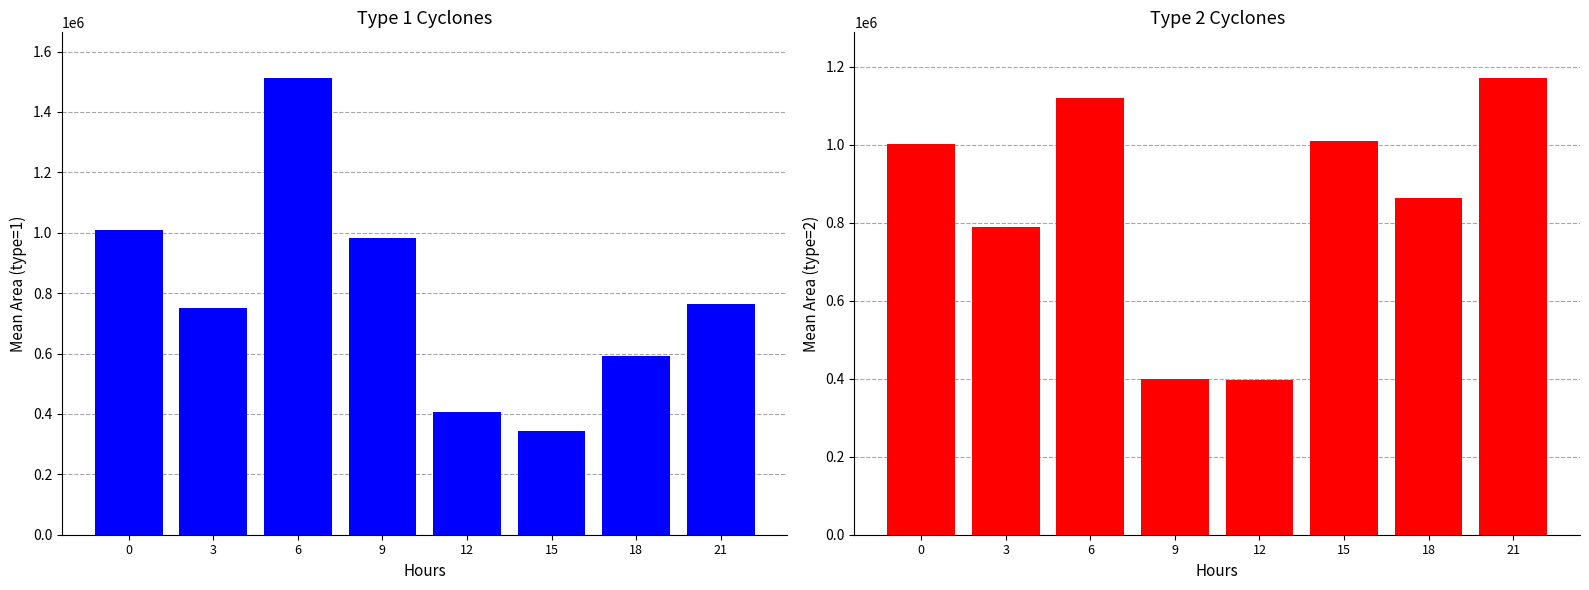

Rank the series by their average value, from highest to lowest.

type=2, type=1